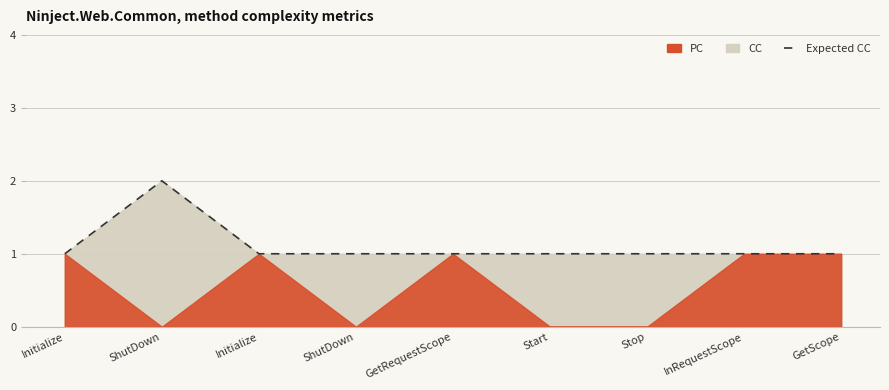

The chart shows a value of 0 at GetRequestScope. True or false?

False